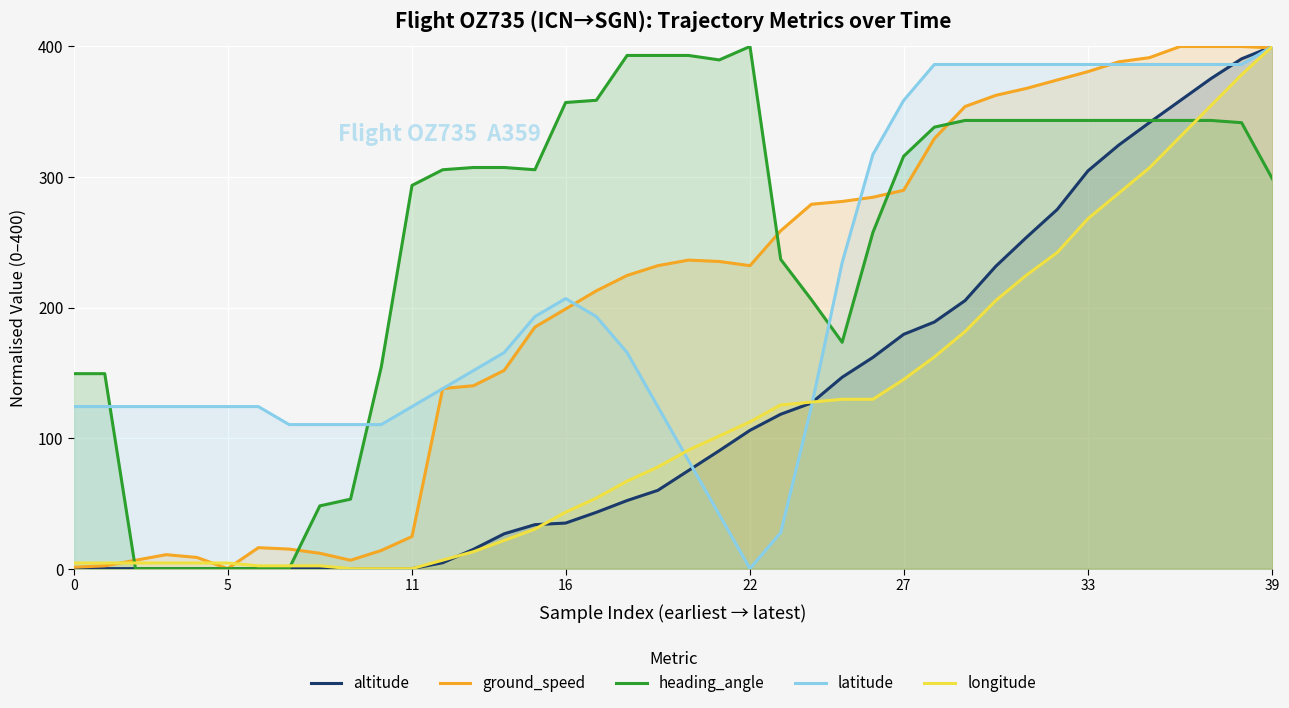

How many data points does each series have?

40